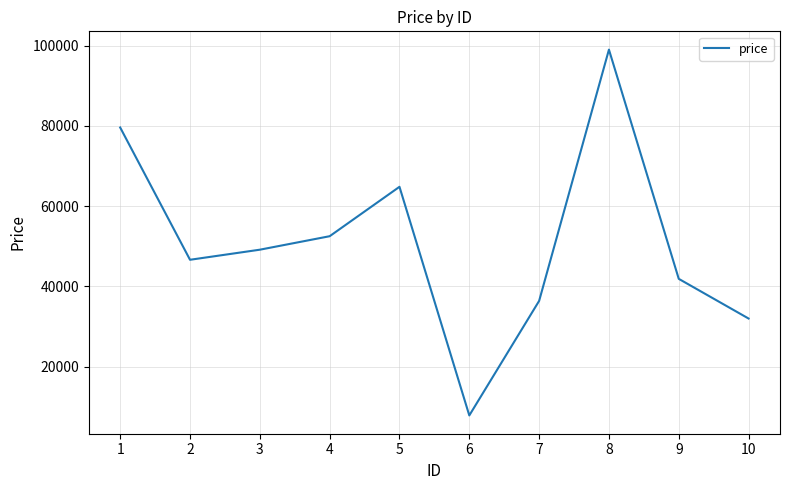

Rank the categories by value from highest to lowest.

8, 1, 5, 4, 3, 2, 9, 7, 10, 6